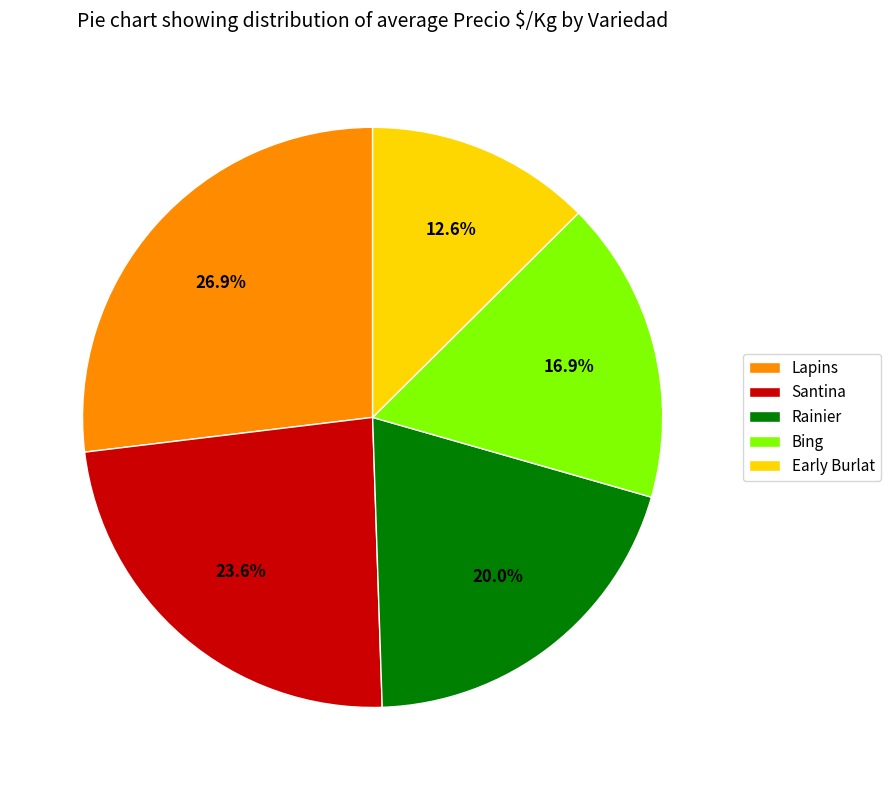

Rank the categories by value from lowest to highest.

Early Burlat, Bing, Rainier, Santina, Lapins